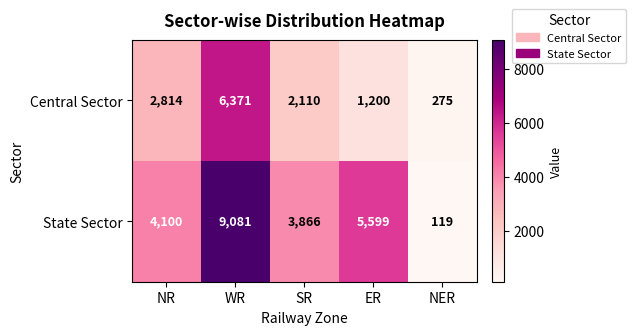

What is the minimum value shown in the chart?

119